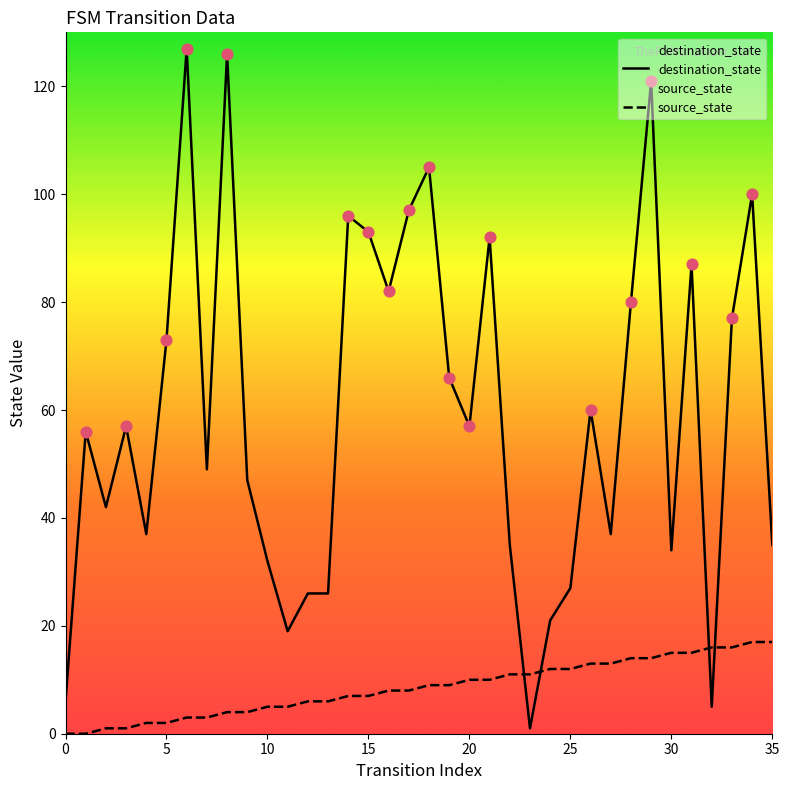

At which category is the sum across all series the highest?

29